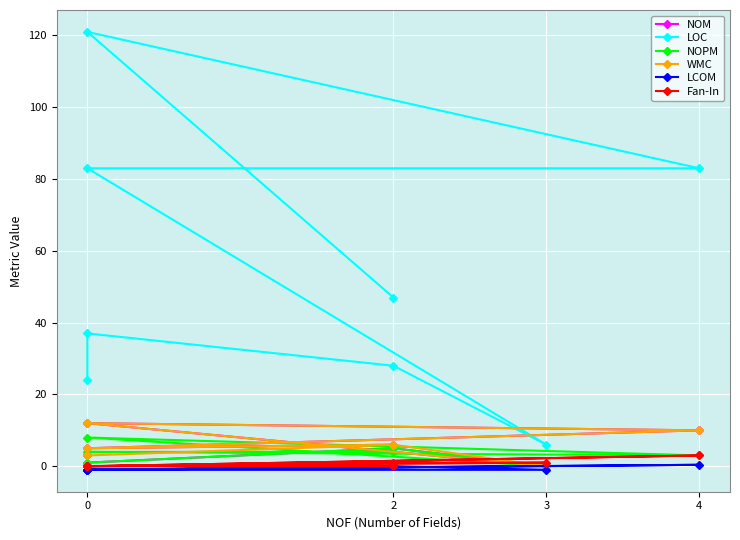

How many distinct data groups are displayed?

6